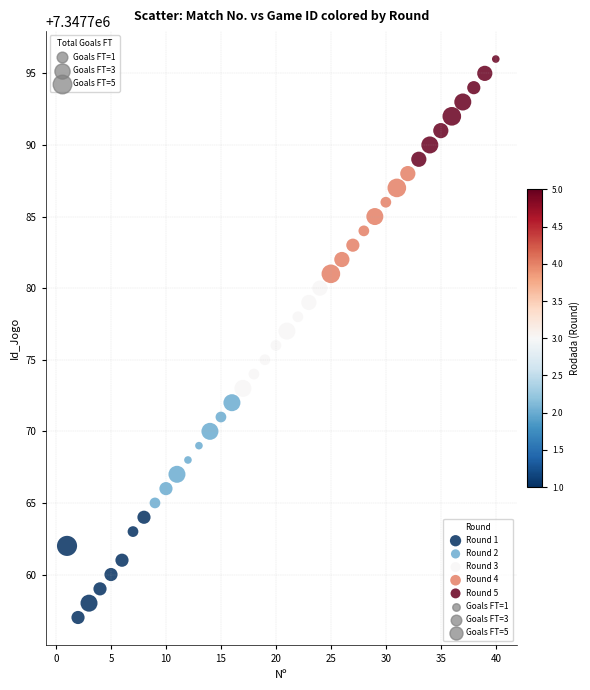

Which series reaches the minimum Y coordinate?

Round 1